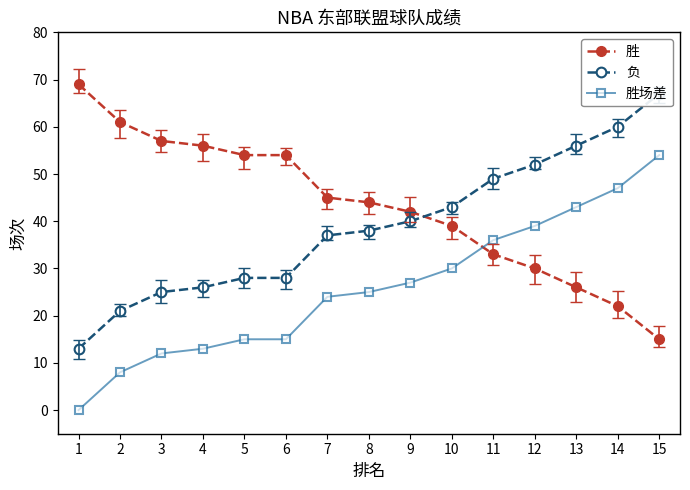

Is it true that 胜场差 equals 27 at 9?

True